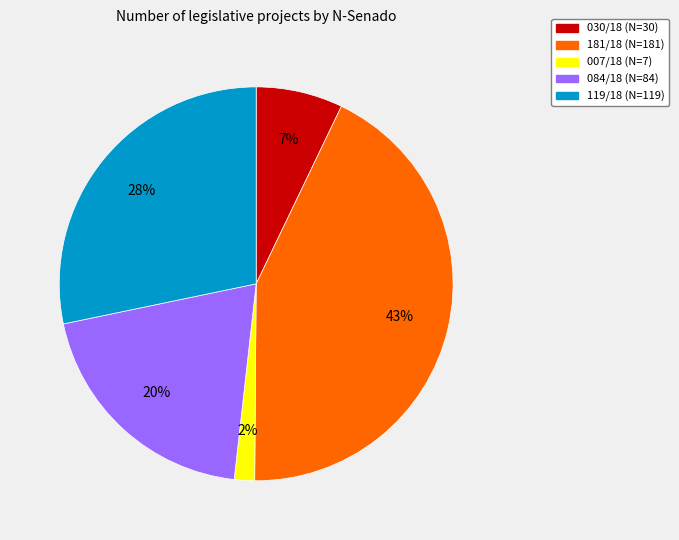

Is there a majority slice in this chart?

No